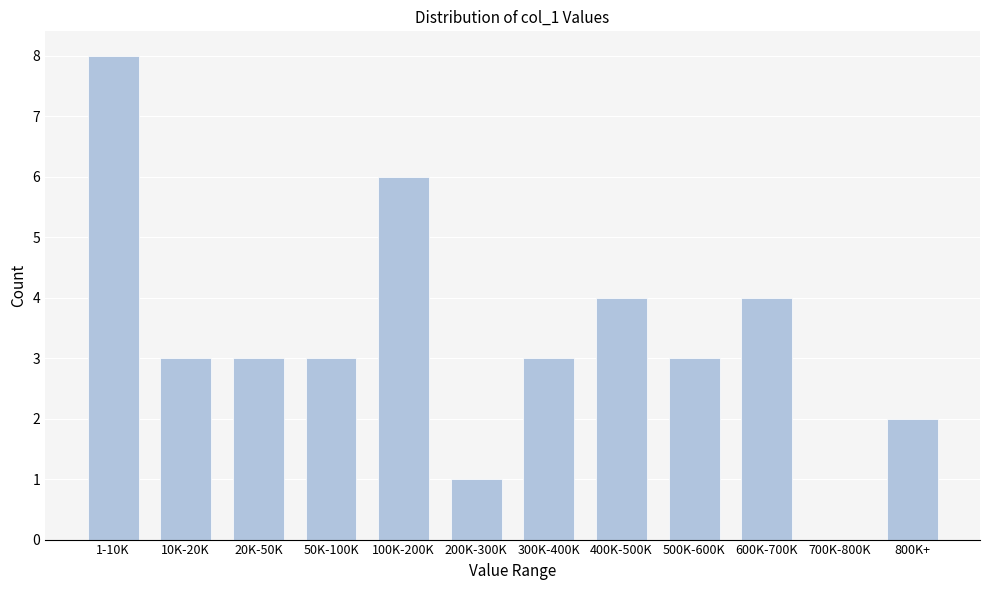

Reading left to right, what are all the values shown in this chart?

1-10K=8	10K-20K=3	20K-50K=3	50K-100K=3	100K-200K=6	200K-300K=1	300K-400K=3	400K-500K=4	500K-600K=3	600K-700K=4	700K-800K=0	800K+=2